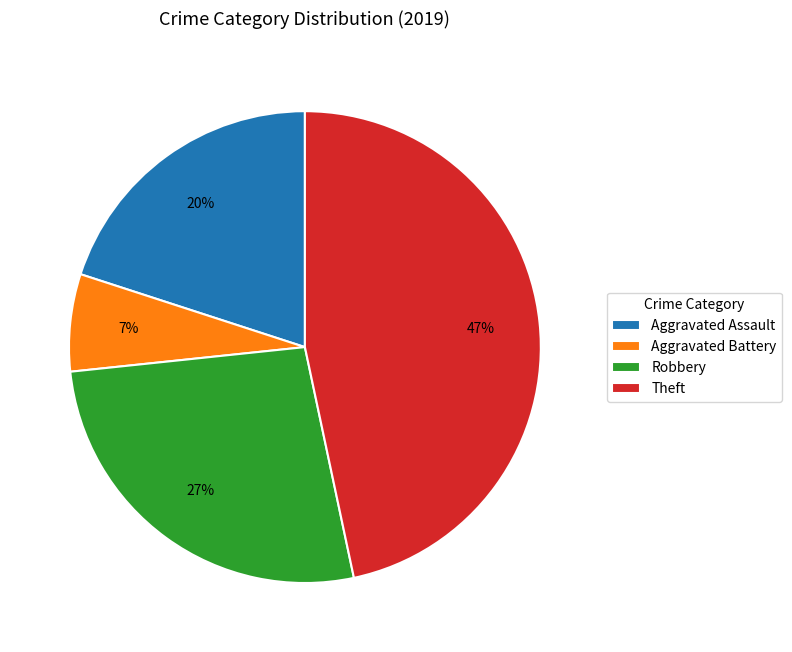

Which has a higher value, Robbery or Aggravated Assault?

Robbery